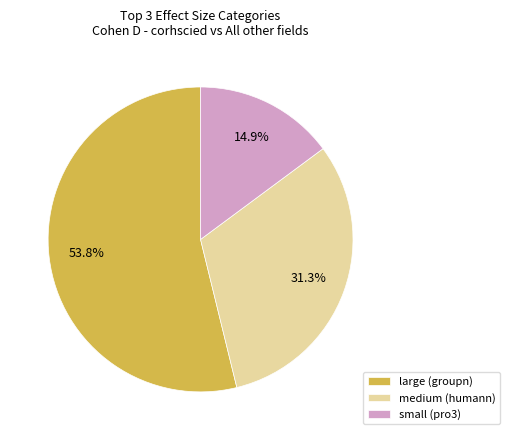

To the nearest percent, what percentage of the pie is large?

54%